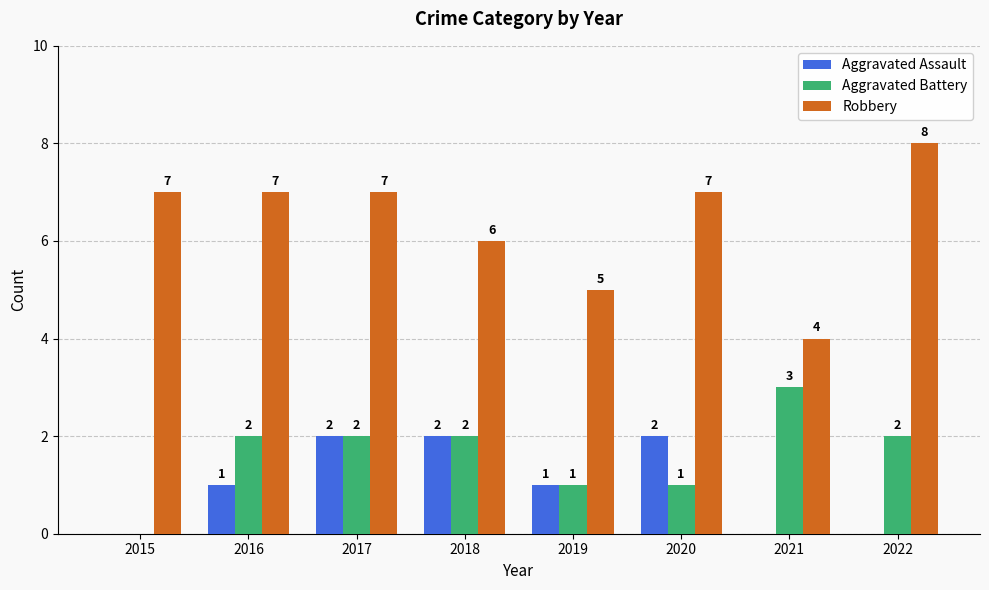

At which category is the sum across all series the highest?

2017